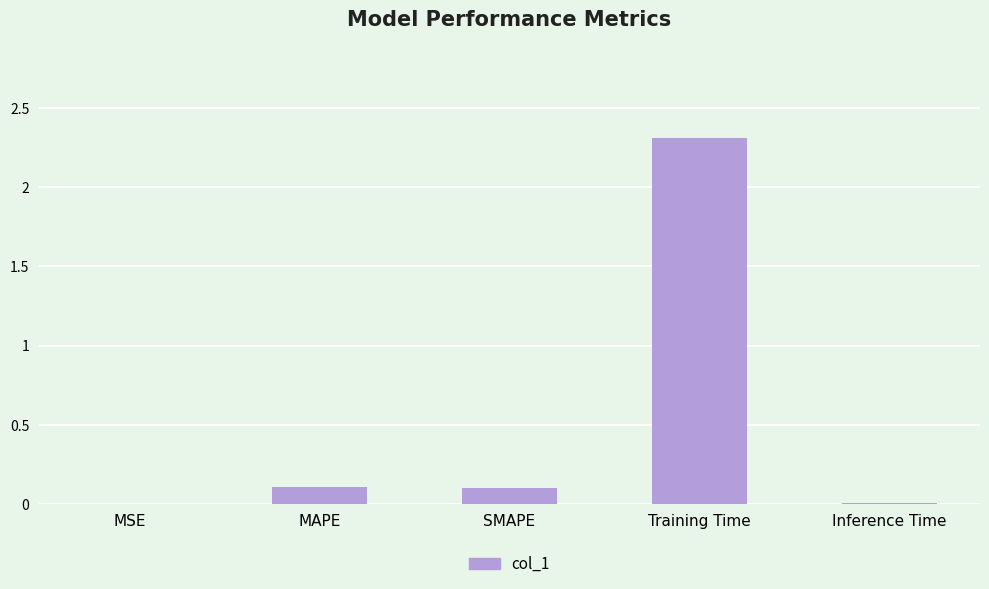

What is the change in value from MAPE to Training Time?

+2.2